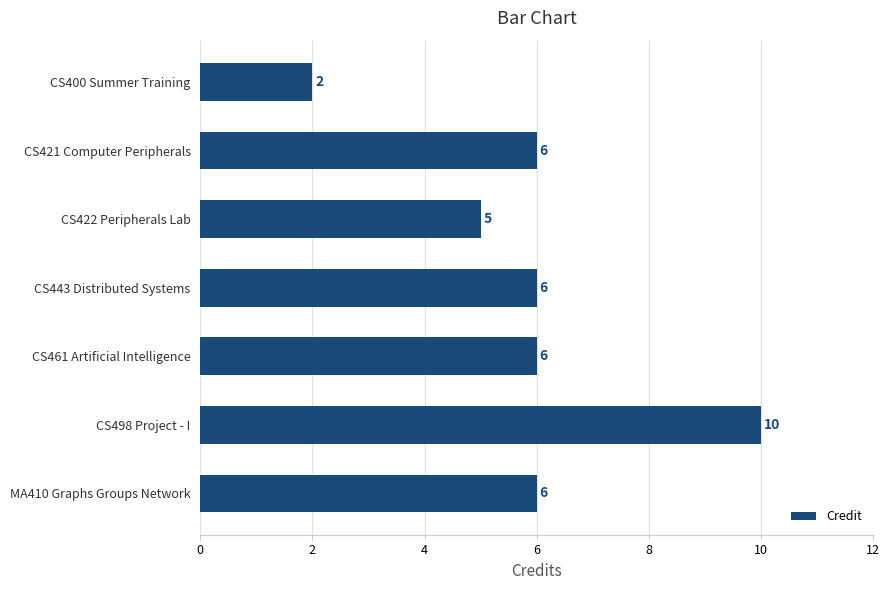

Which label corresponds to the smallest value in the chart?

CS400 Summer Training